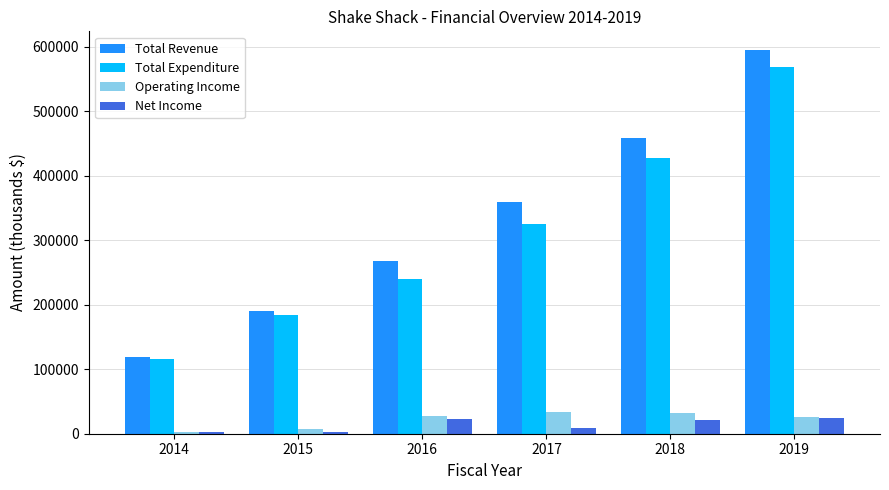

Rank the categories by Total Revenue value from highest to lowest.

2019, 2018, 2017, 2016, 2015, 2014